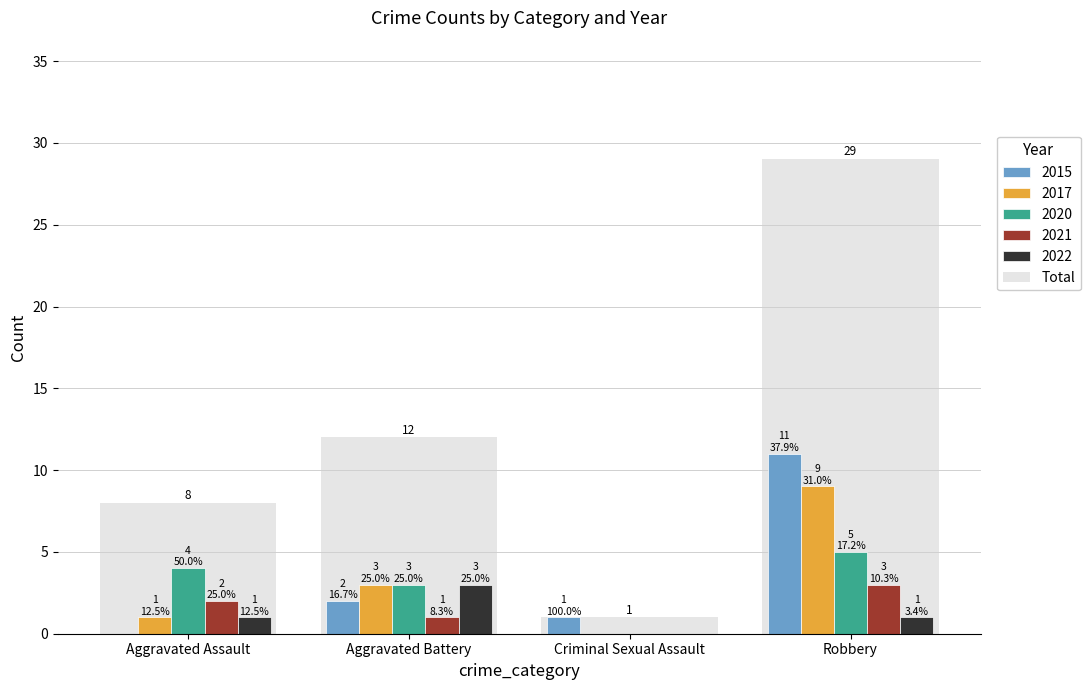

Is it true that the value at Criminal Sexual Assault is 0?

False